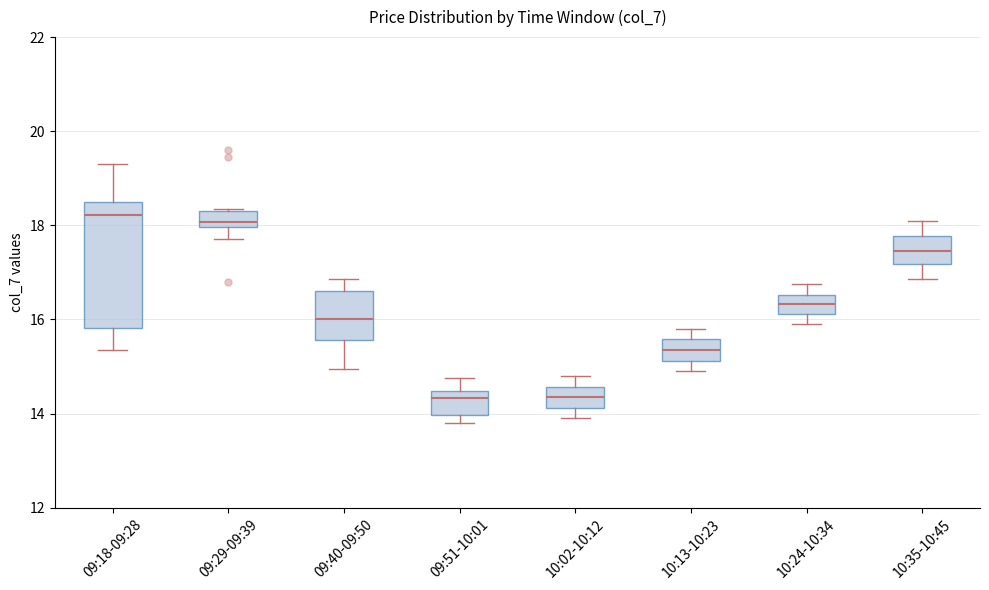

Comparing the boxes themselves (not the whiskers), which one is the tallest?

09:18-09:28